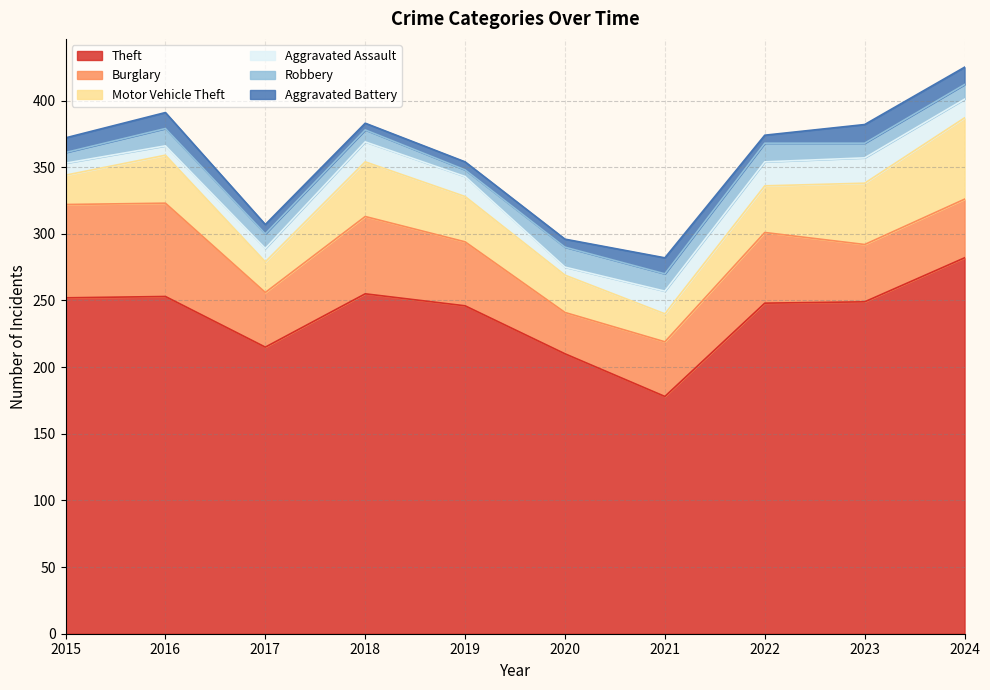

What is the sum of the Motor Vehicle Theft values at 2019 and 2016?

70